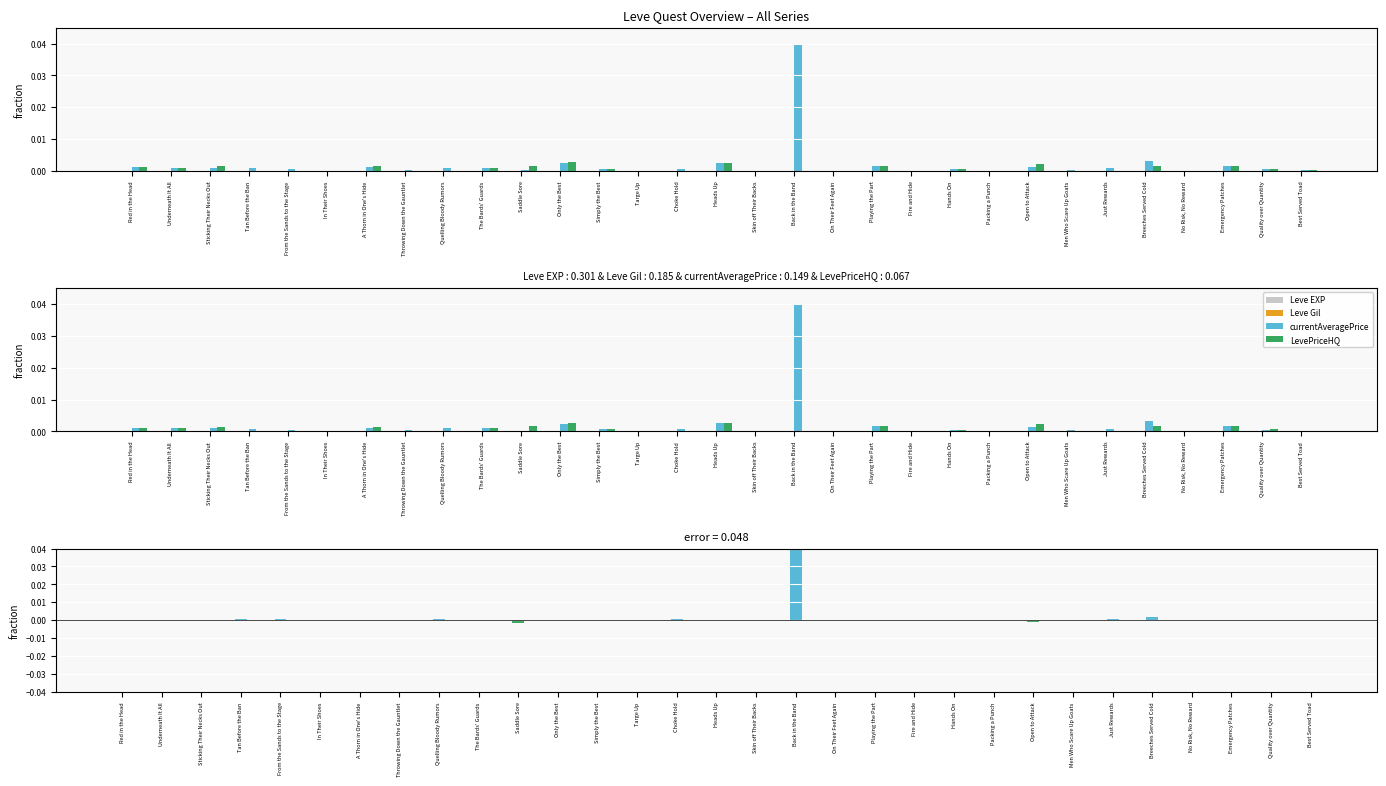

Which series has the widest spread of values?

currentAveragePrice